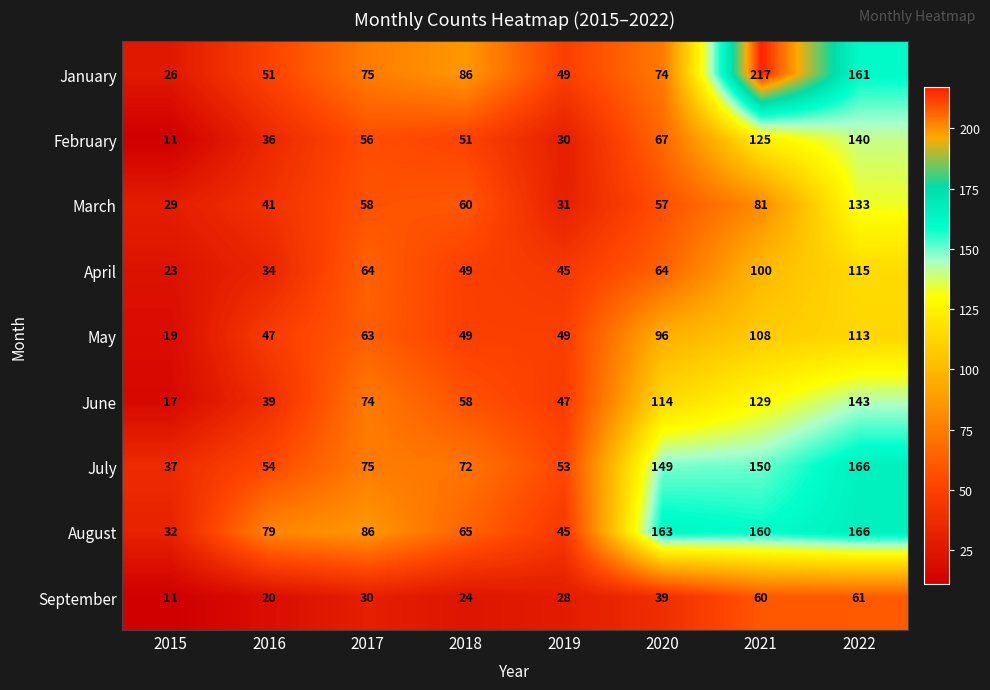

At how many categories does at least one series exceed 114?

3